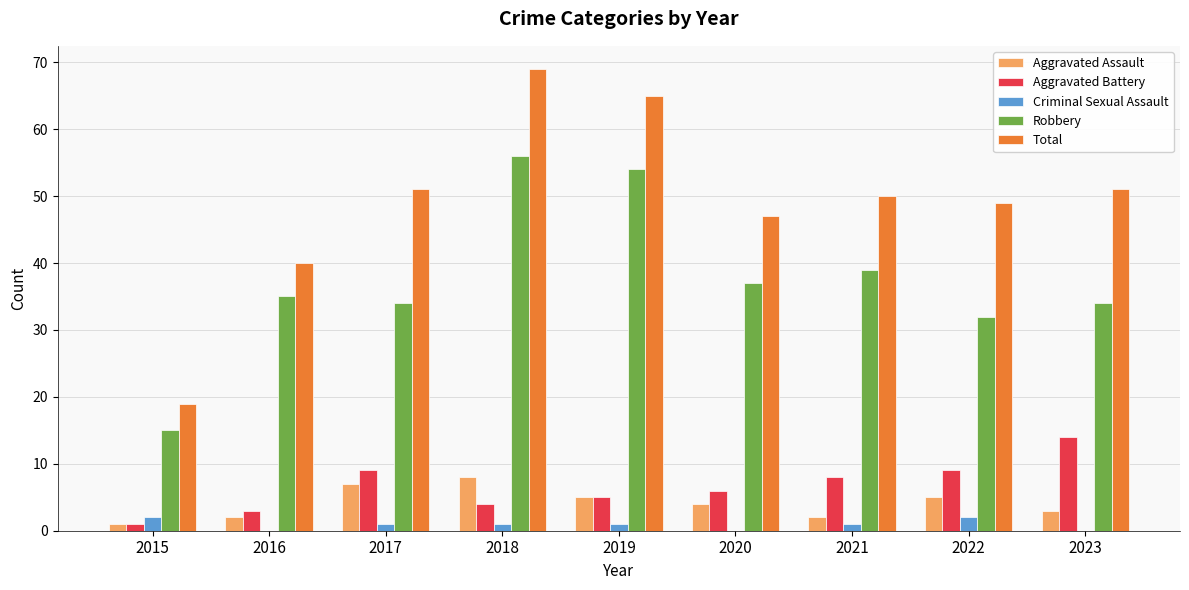

How many data points does each series have?

9